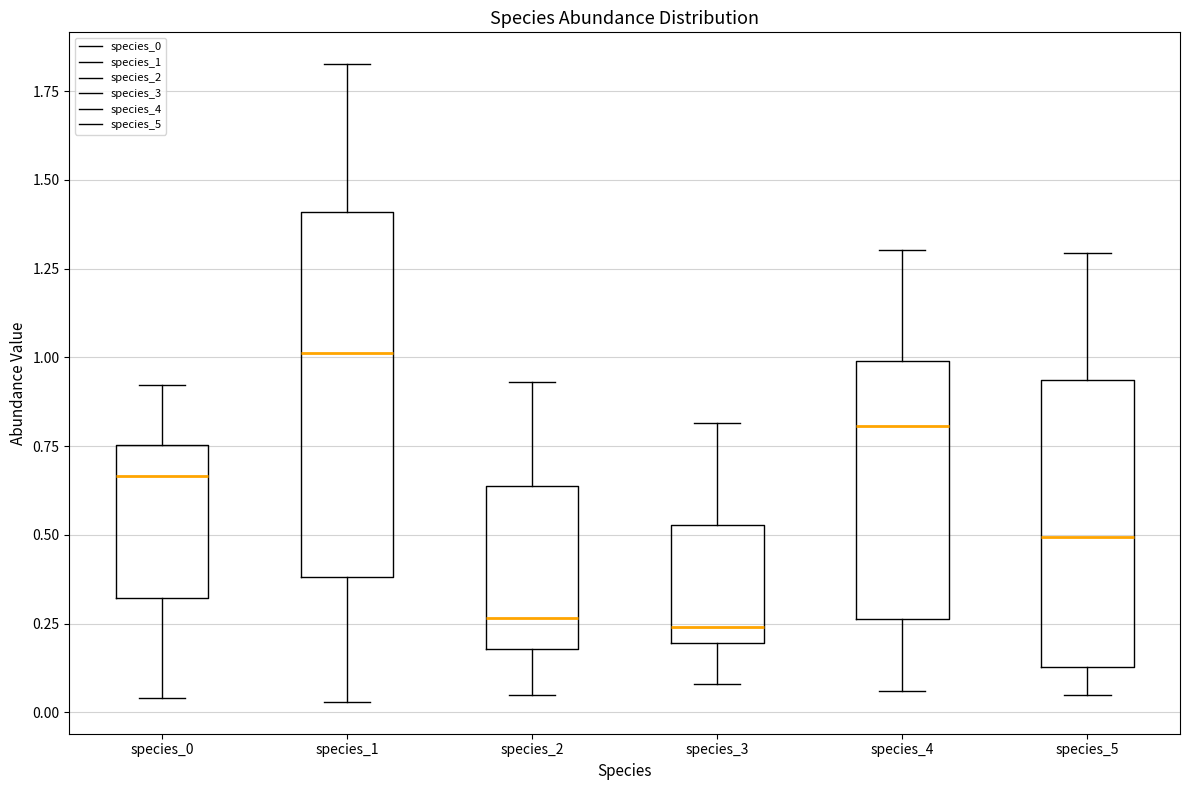

Which box is the tallest, from its lower edge to its upper edge?

species_1